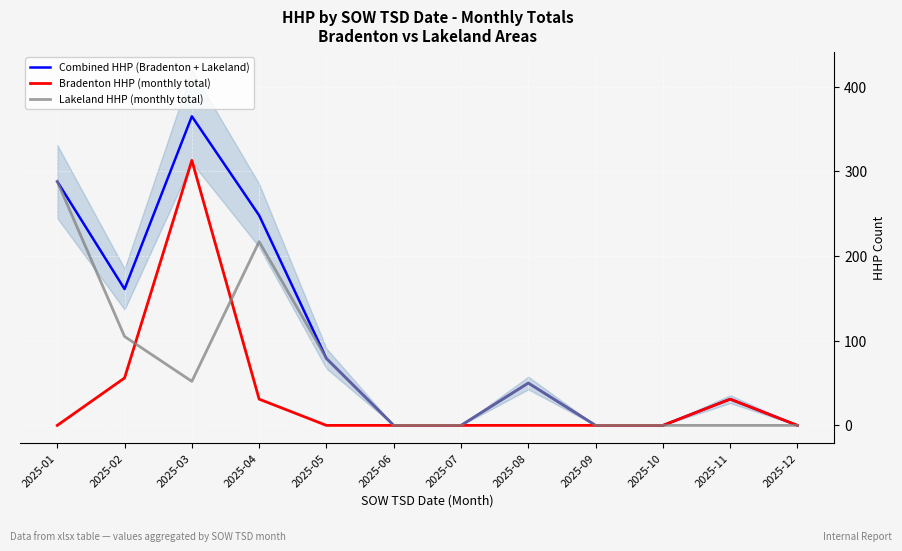

Is this an area chart (filled region under the line)?

No